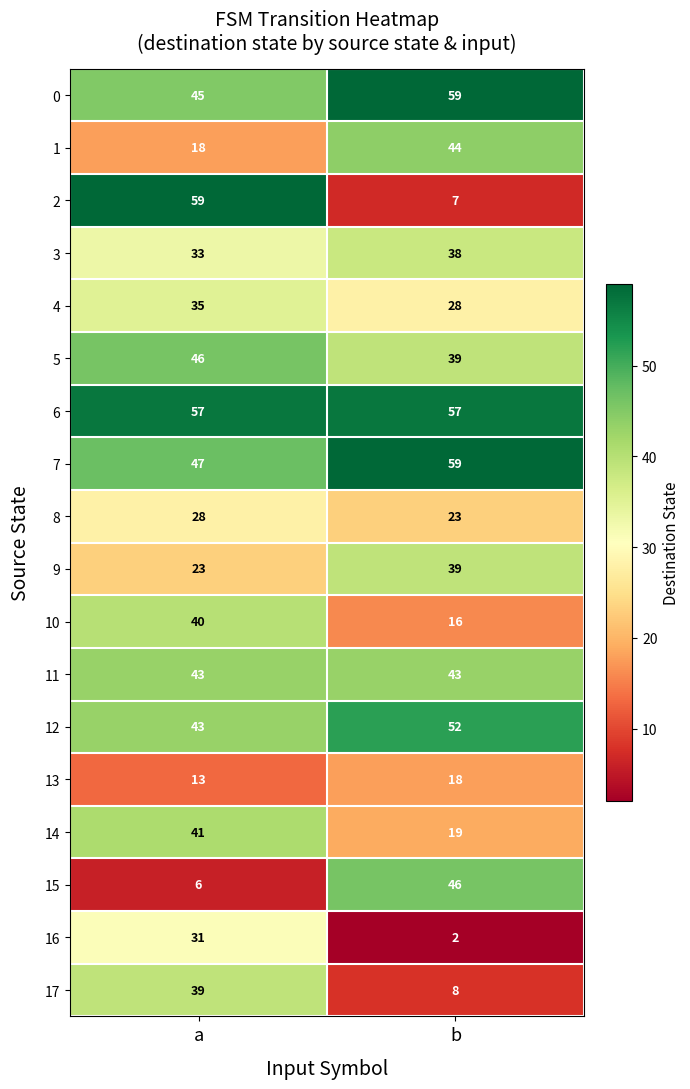

At which category is the sum across all series the highest?

a